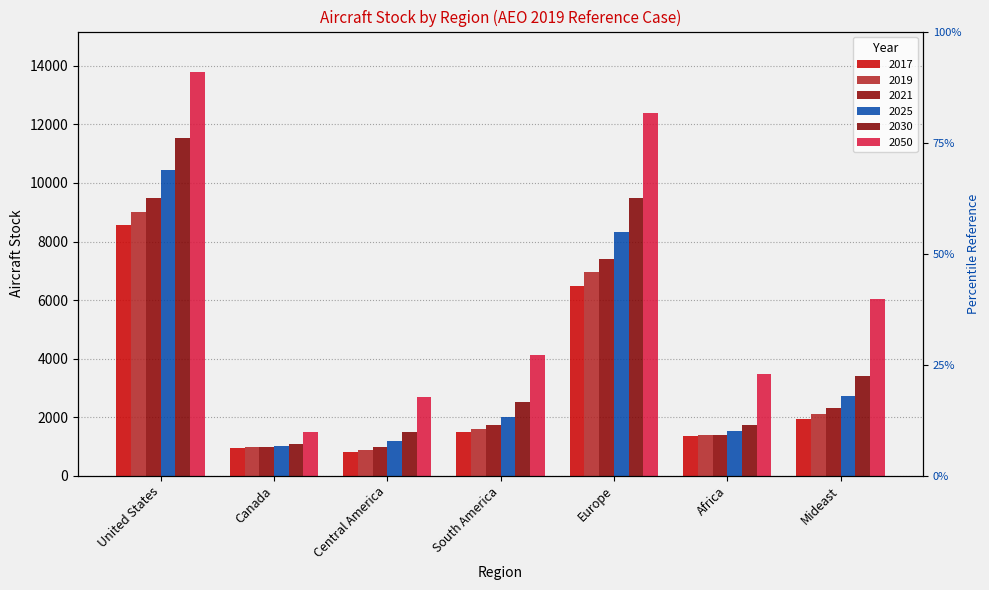

How many series are shown in this chart?

6